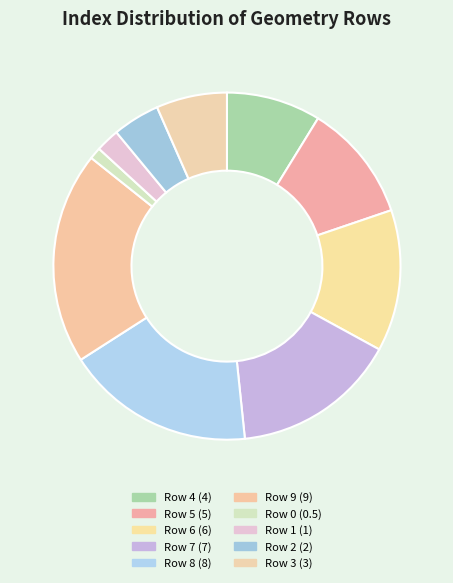

To the nearest percent, what portion does Row 1 represent?

2%